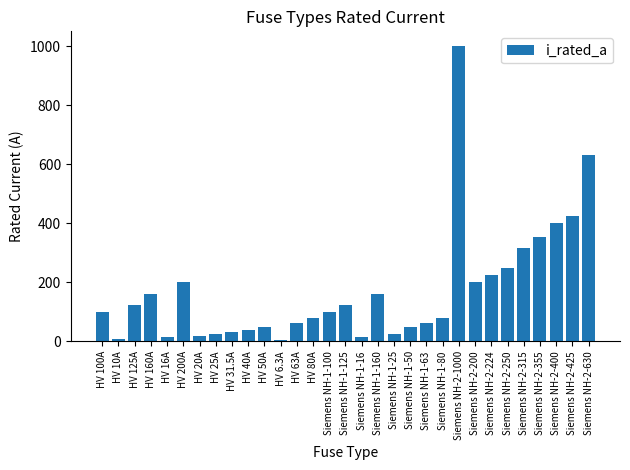

The chart shows a value of 200.3 at Siemens NH-2-355. True or false?

False